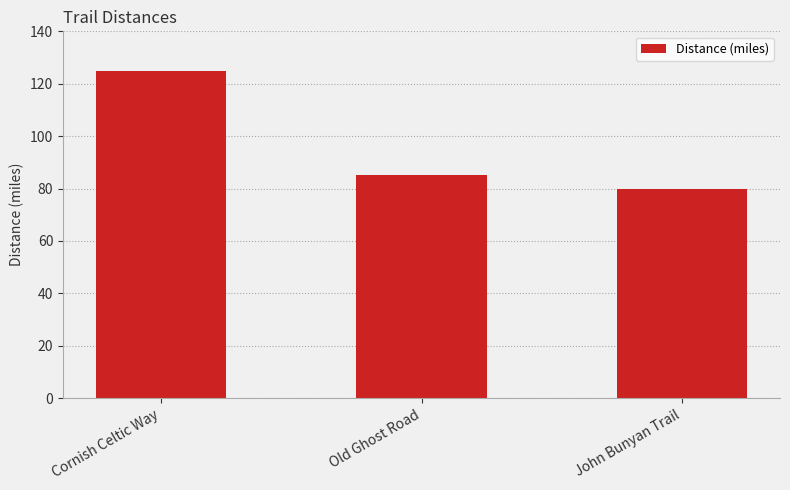

Reading left to right, transcribe all the data shown in this chart.

Cornish Celtic Way=125	Old Ghost Road=85	John Bunyan Trail=80